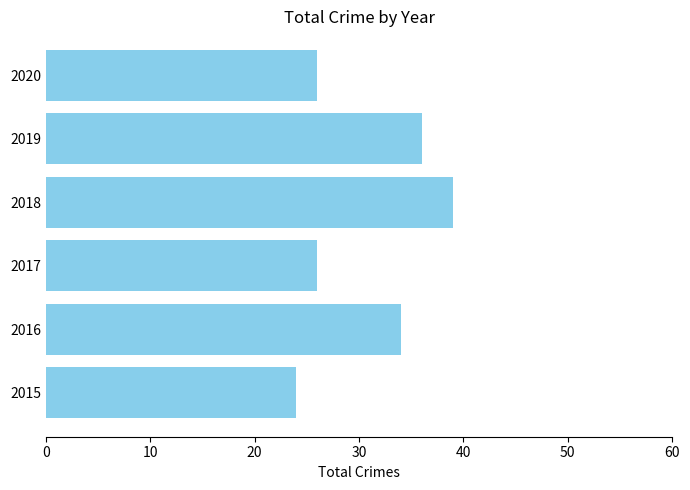

Where is the data nearest to the value 31?

2016